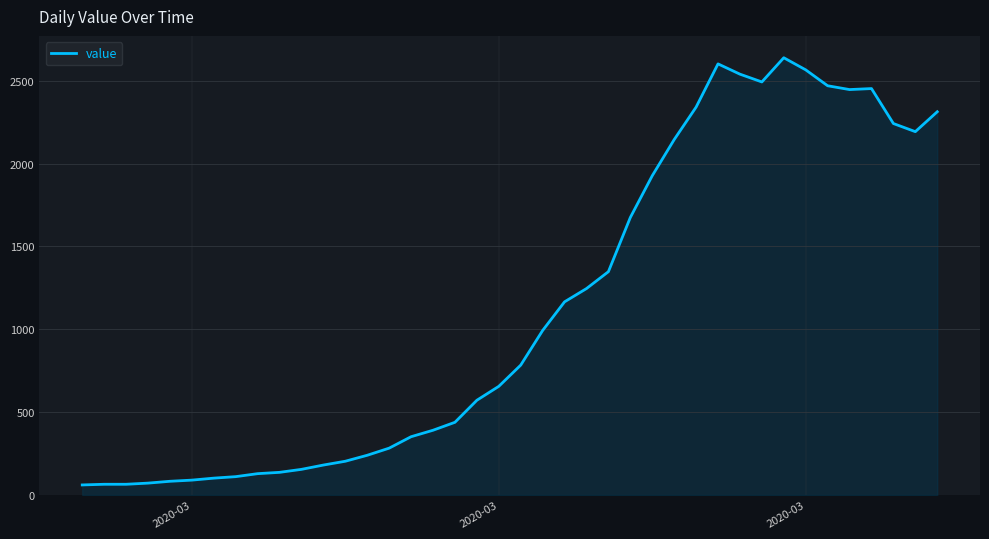

What is the maximum value shown in the chart?

2639